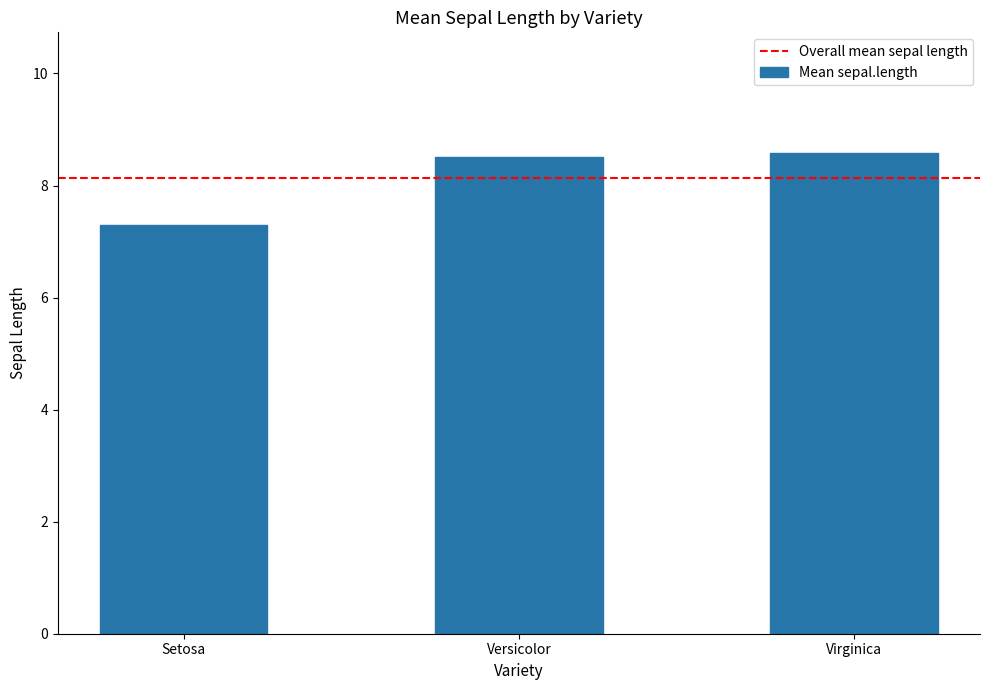

Reading left to right, what are all the values shown in this chart?

Setosa=7.3	Versicolor=8.5	Virginica=8.6